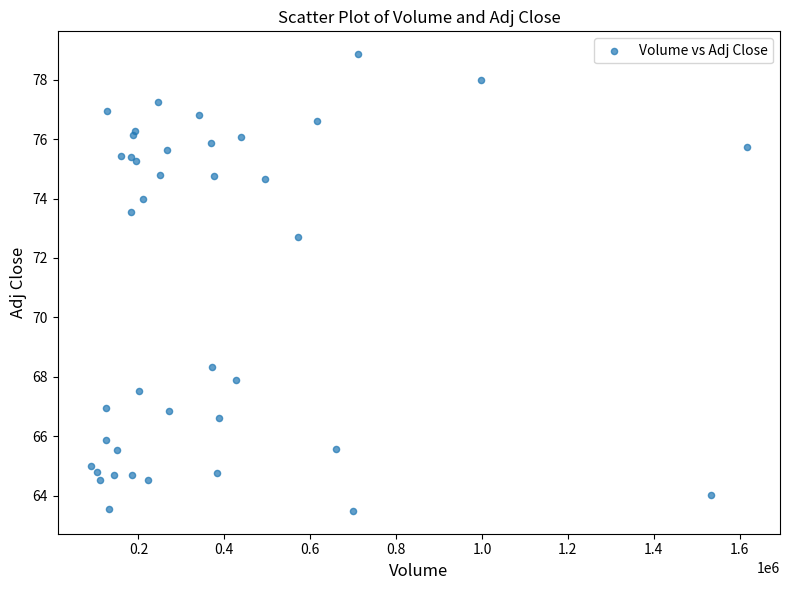

What Y value in the scatter plot is closest to 71?

72.7